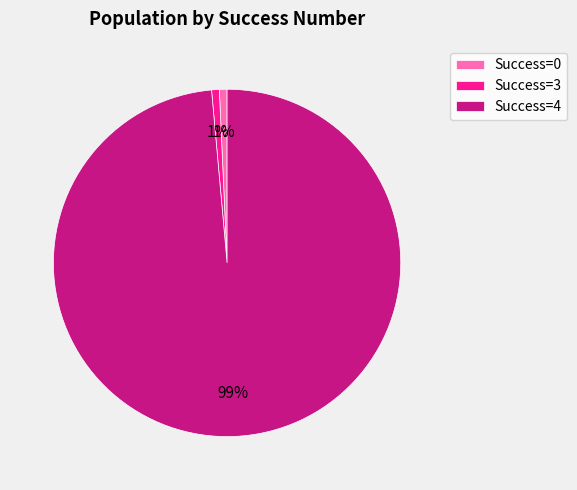

The Success=4 slice represents 87% of the pie. True or false?

False